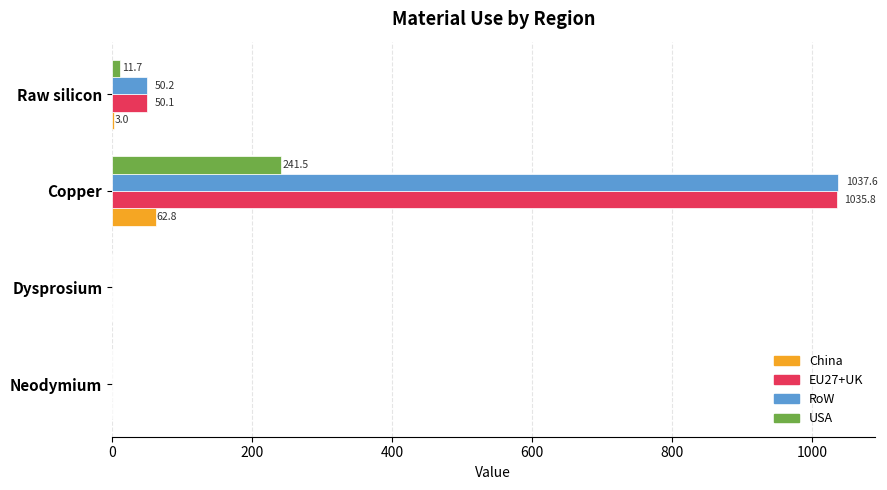

What is the sum of all RoW values?

1087.8